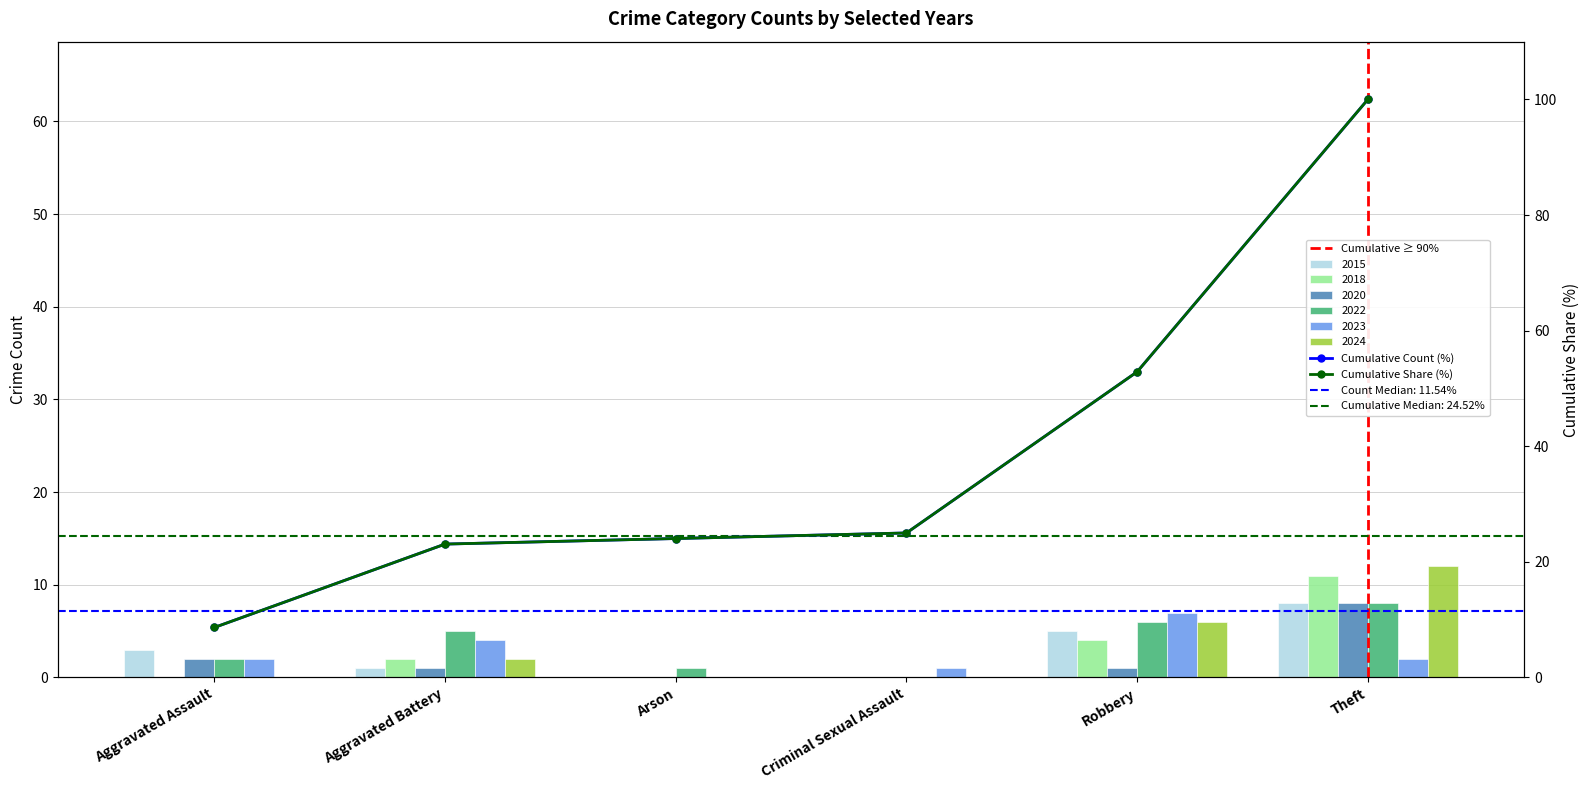

The 2015 series shows 1 at Aggravated Battery. True or false?

True